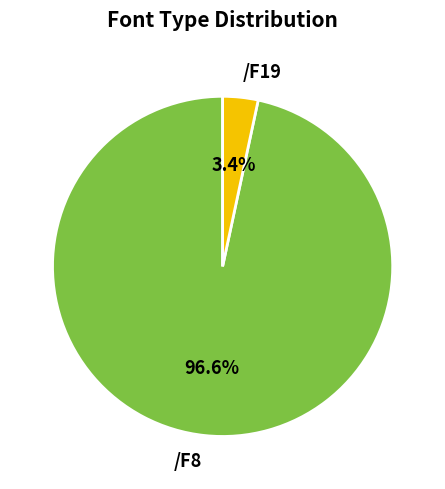

To the nearest percent, what portion does /F19 represent?

3%